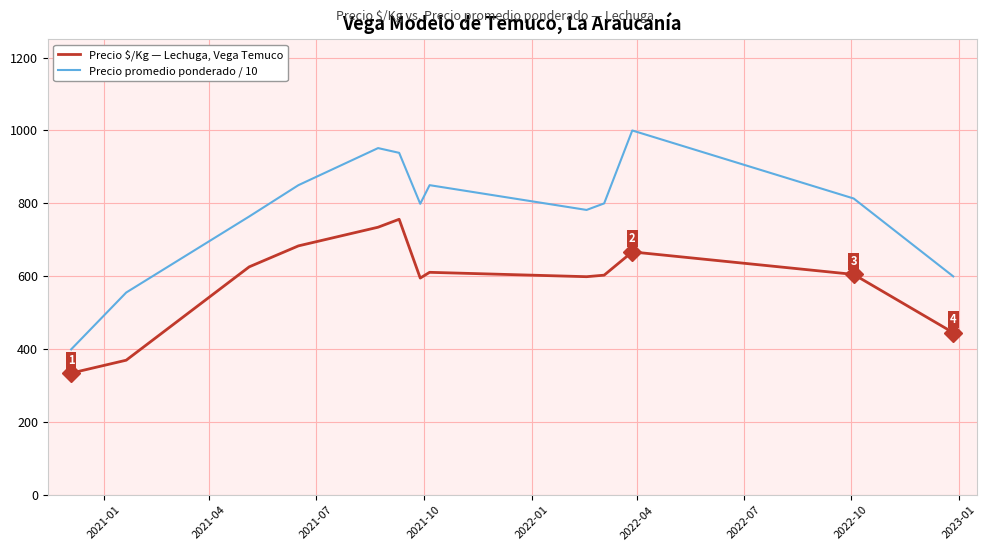

Which series has the widest spread of values?

Precio promedio ponderado / 10